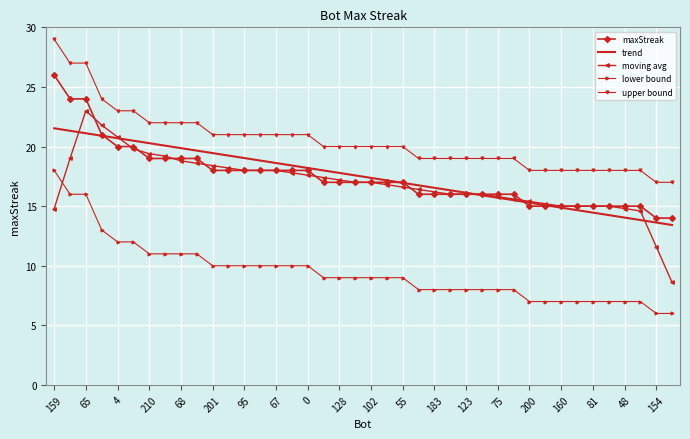

True or false: upper bound and trend cross at least once.

False